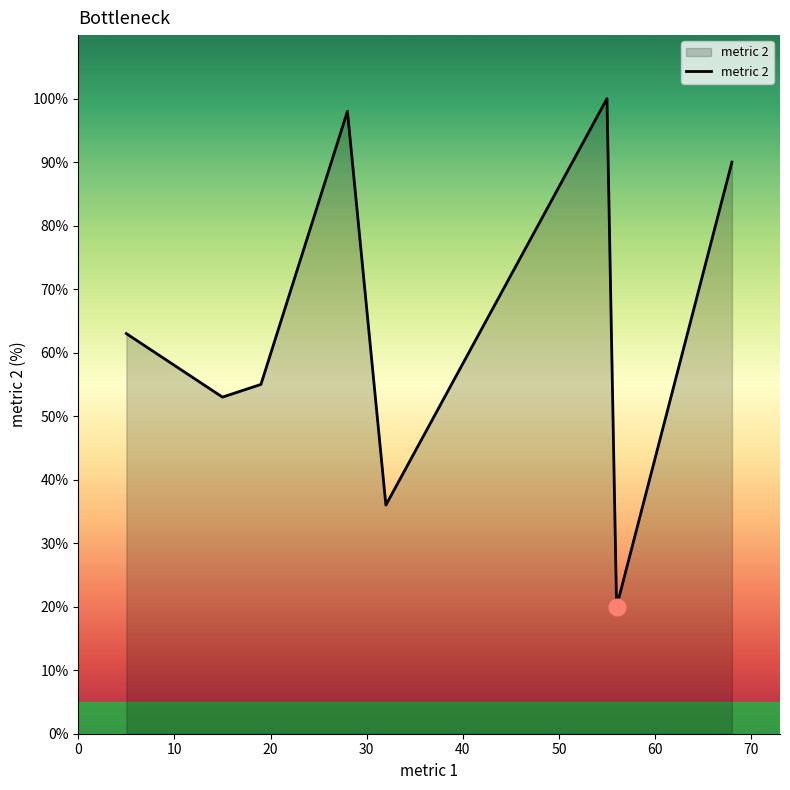

How many interior local peaks (higher than both neighbors) does the data have?

2